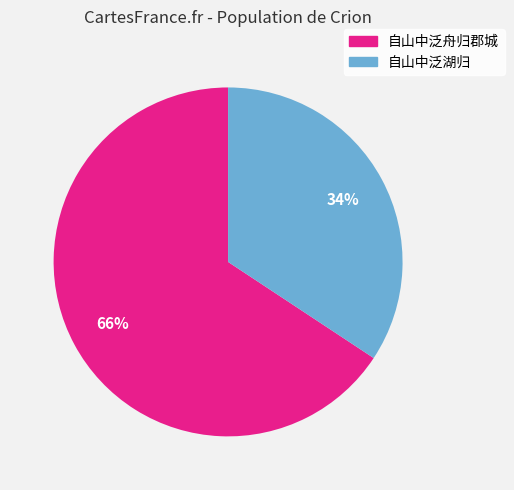

To the nearest percent, what is the average slice percentage?

50%